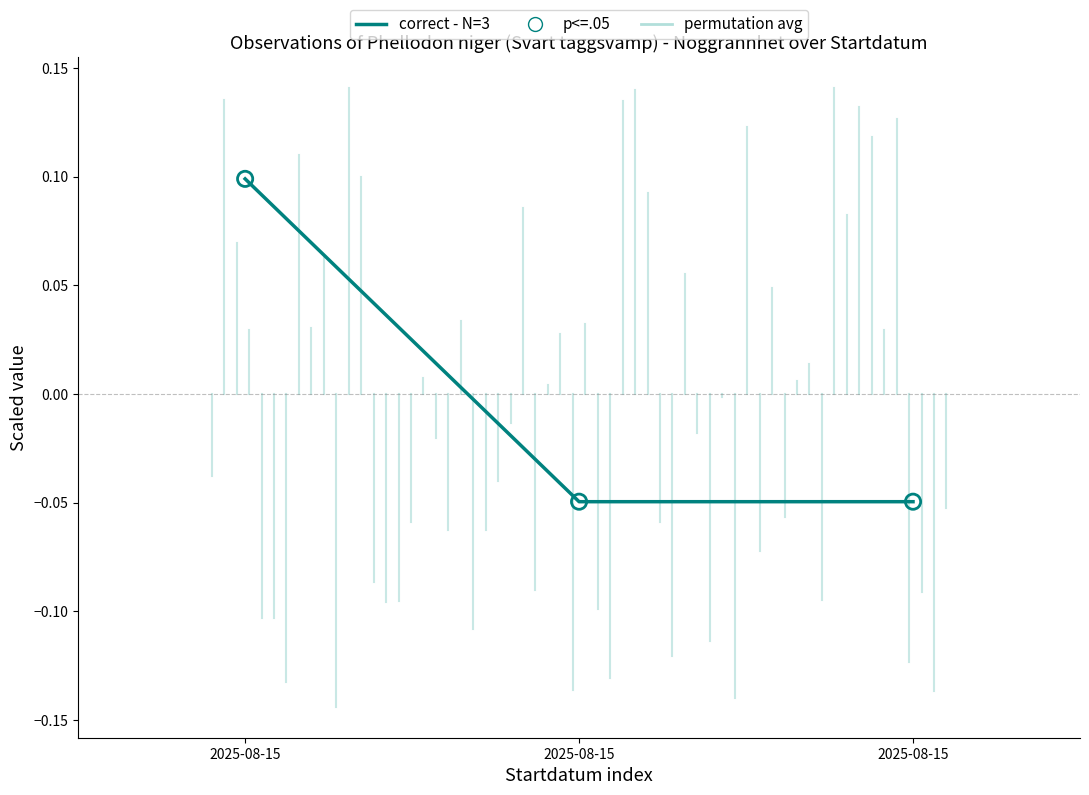

Count the number of data series in this chart.

1